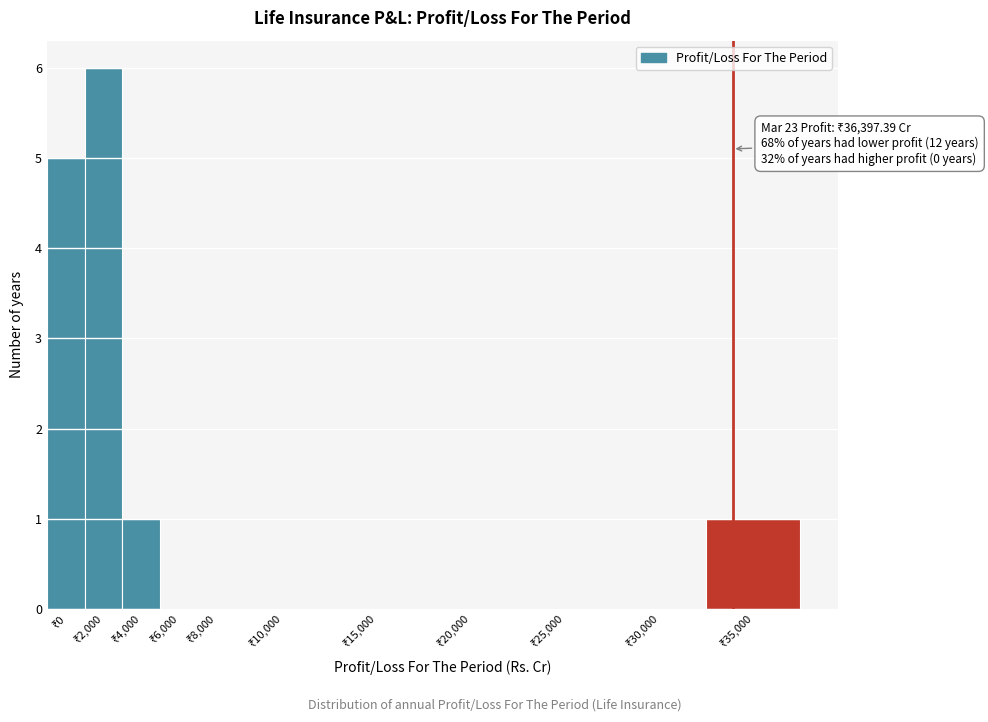

What is the maximum value shown in the chart?

6